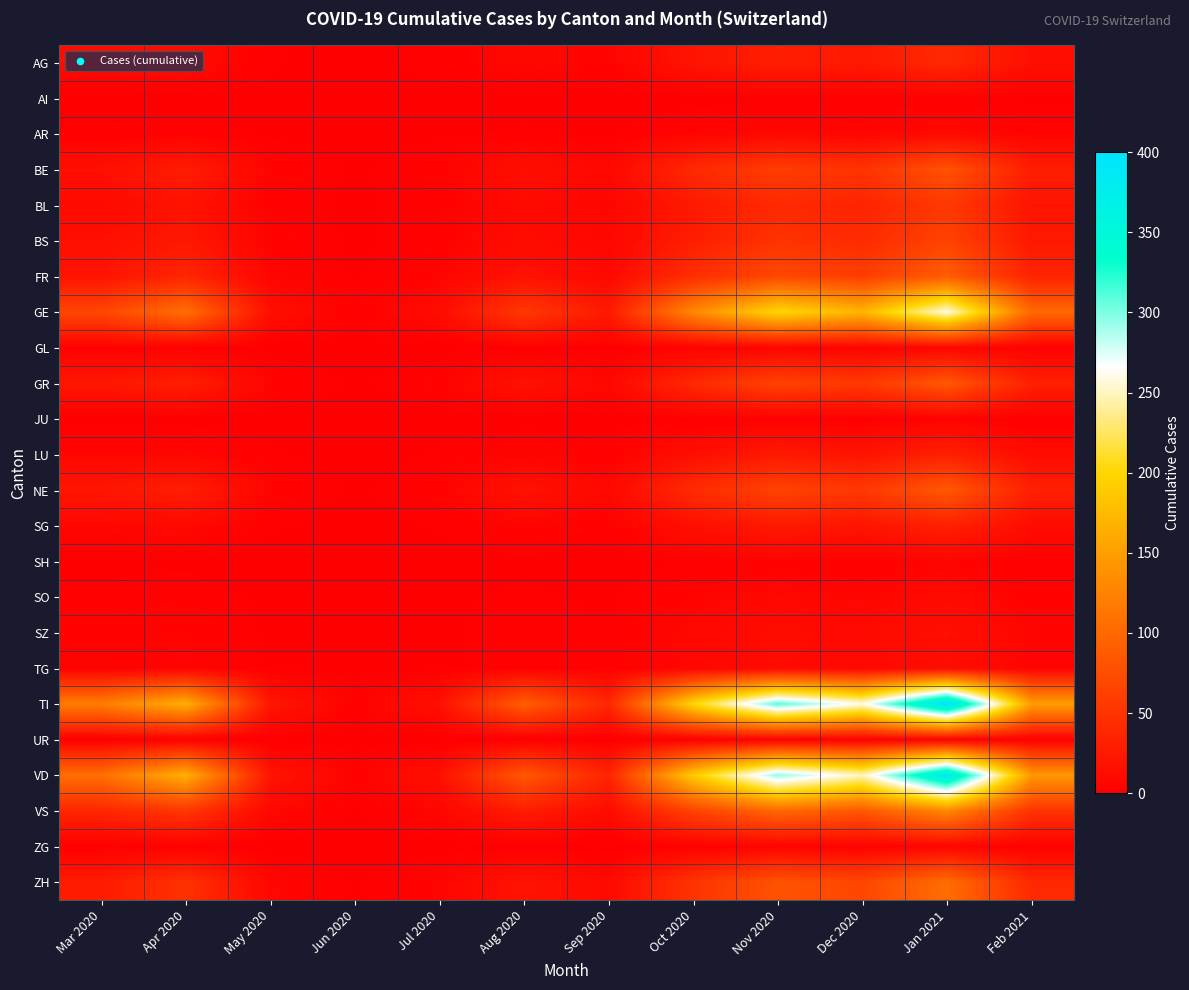

At which category does the chart reach its minimum across all series?

Jun 2020